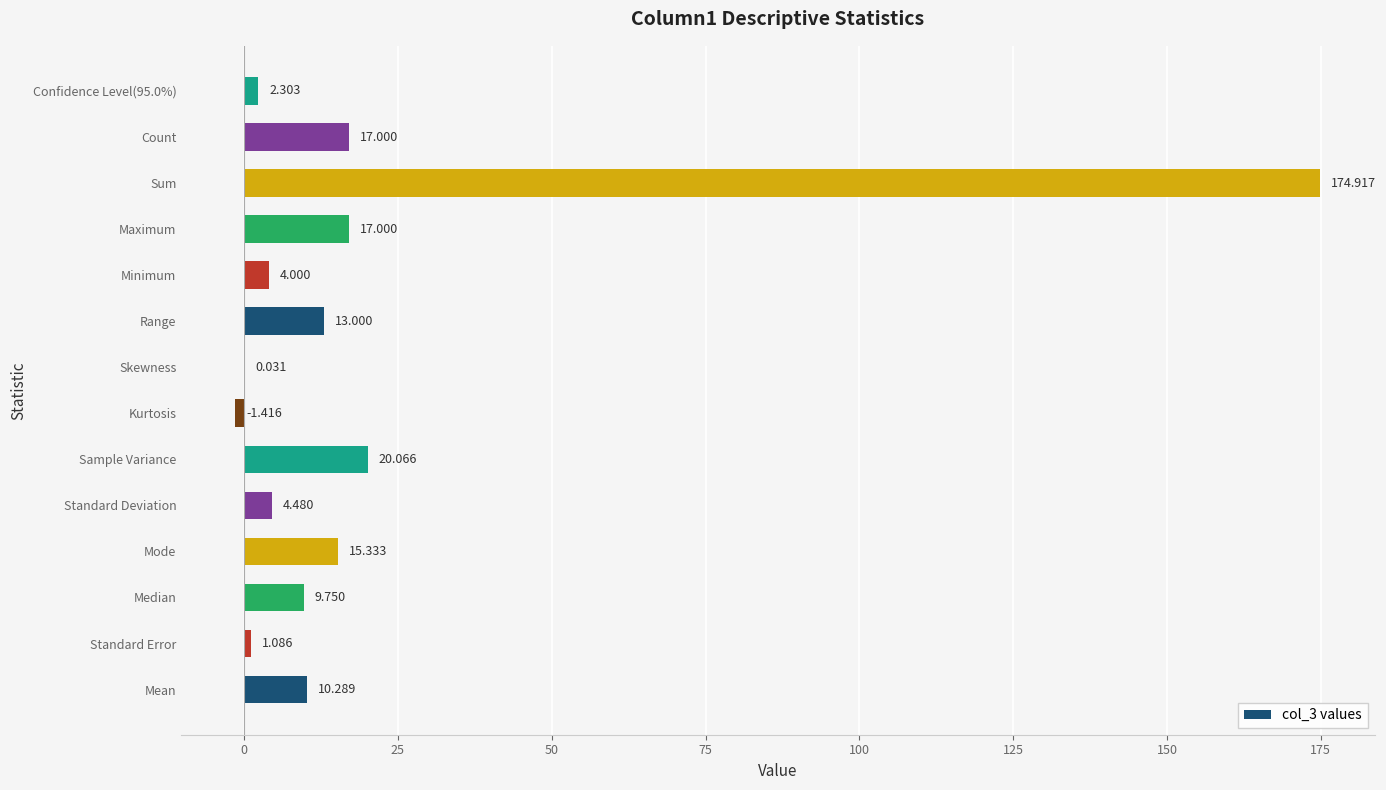

Which has a higher value, Sample Variance or Standard Error?

Sample Variance